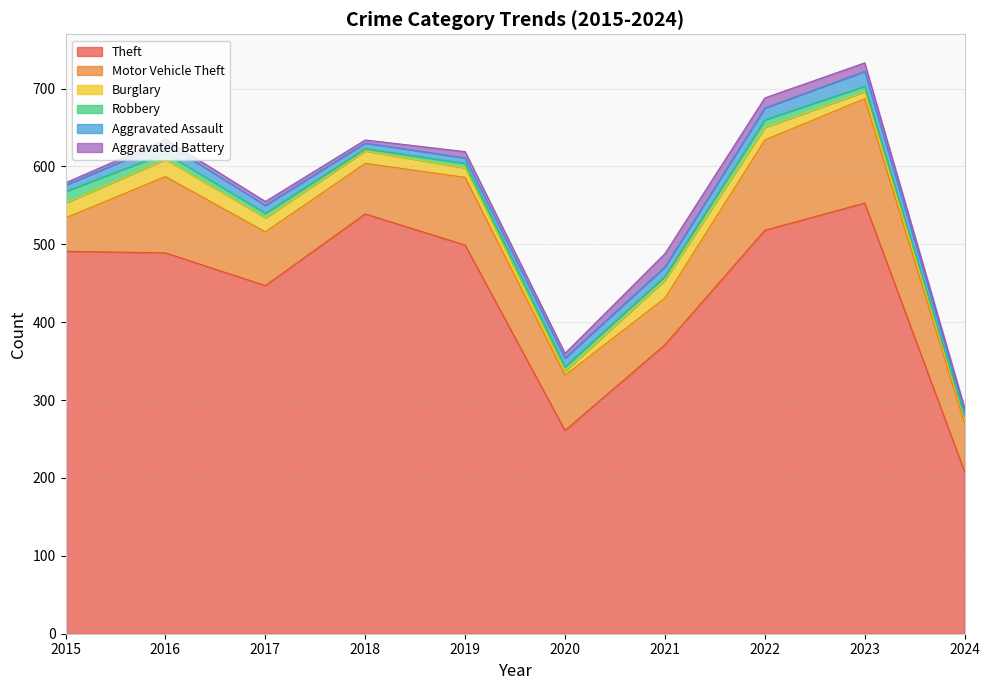

True or false: Aggravated Assault has a value of 5 at 2017.

False